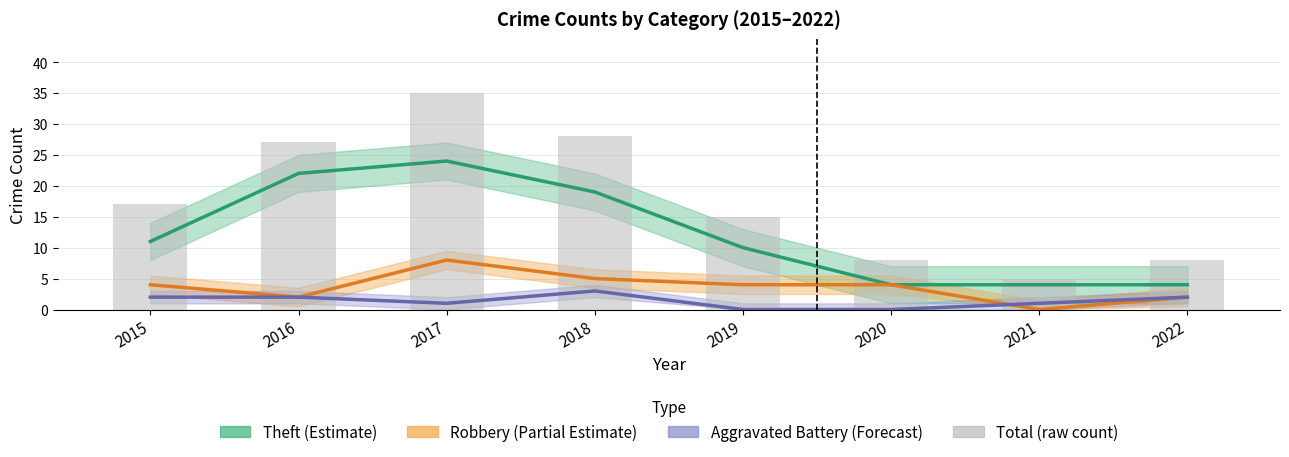

Which series has the widest spread of values?

Total (raw count)